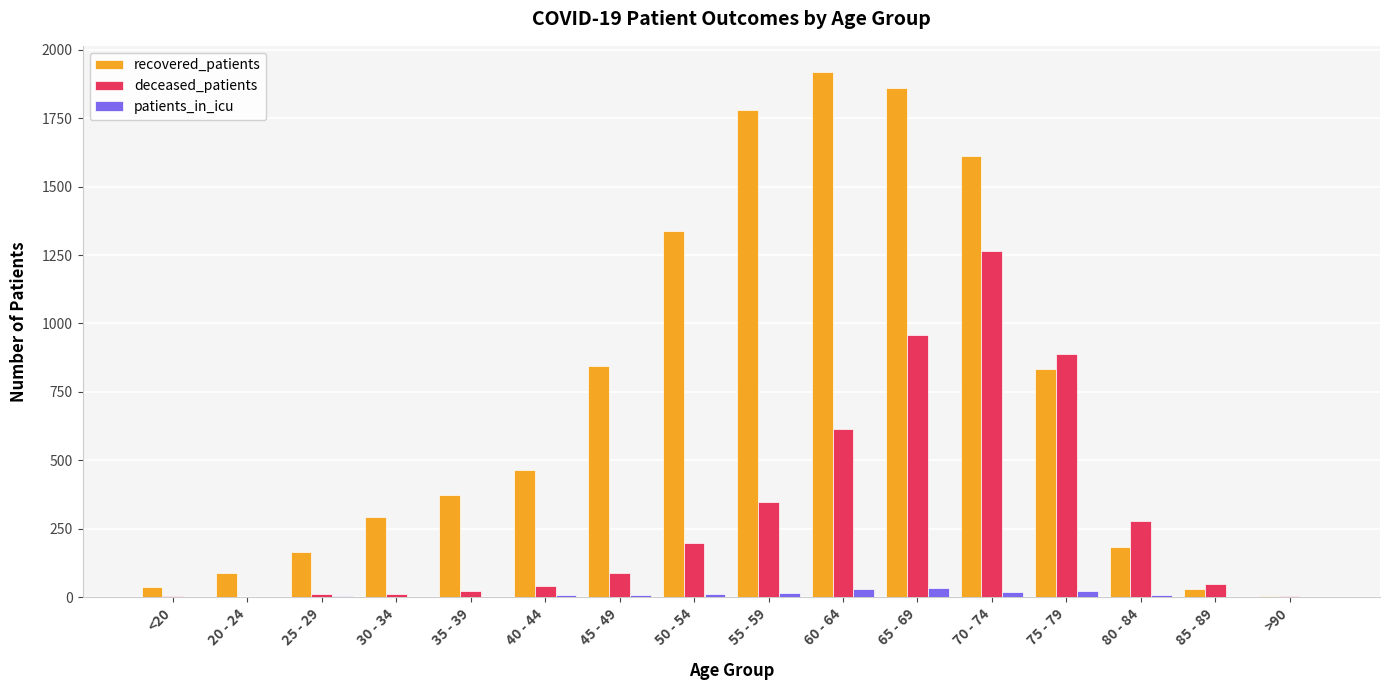

True or false: recovered_patients has a value of 1336 at 50 - 54.

True